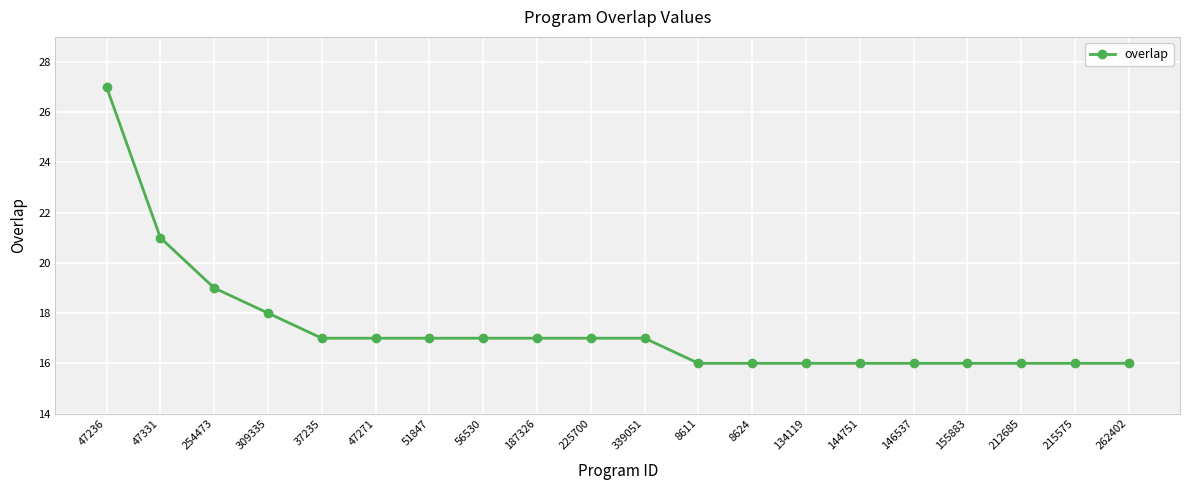

What is the difference between the maximum and minimum values?

11